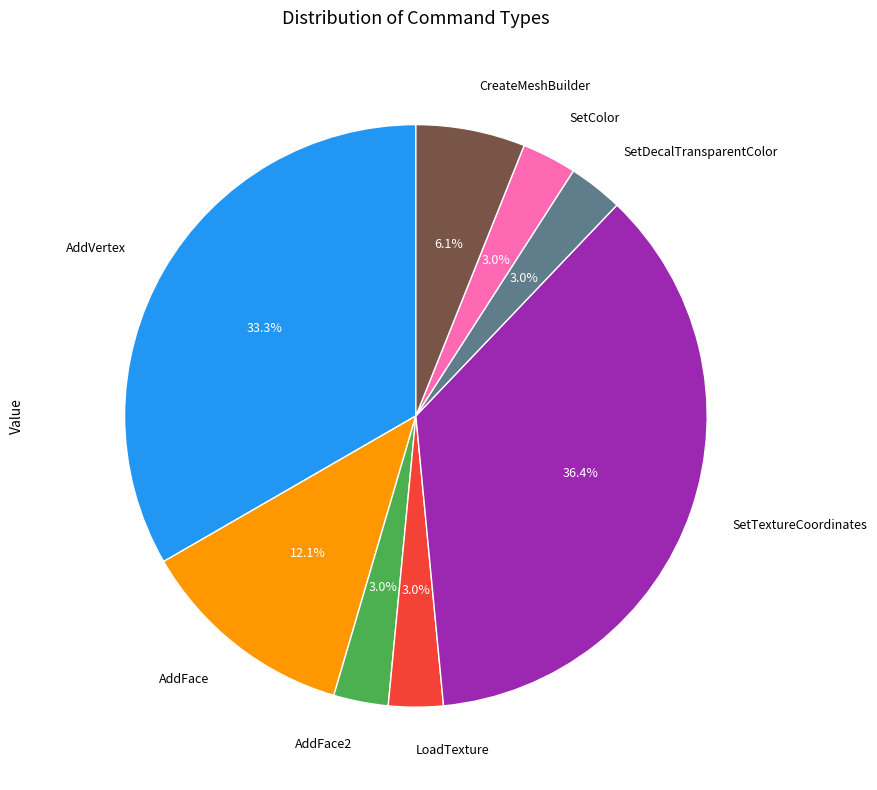

Is it true that AddFace is 12% of the pie?

True